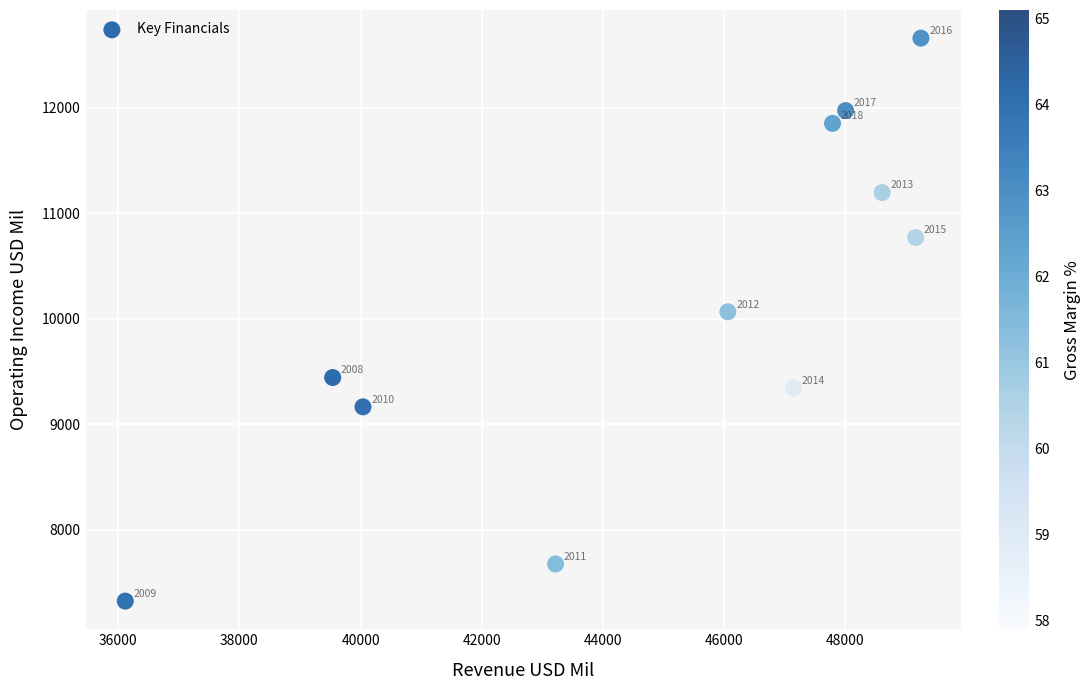

What Y value in the scatter plot is closest to 9991?

10065